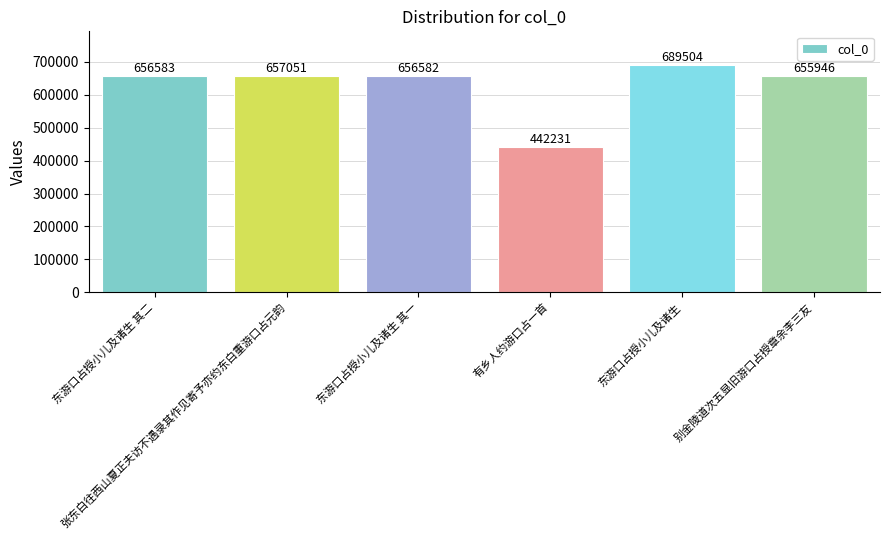

What is the sum of all values?

3757897